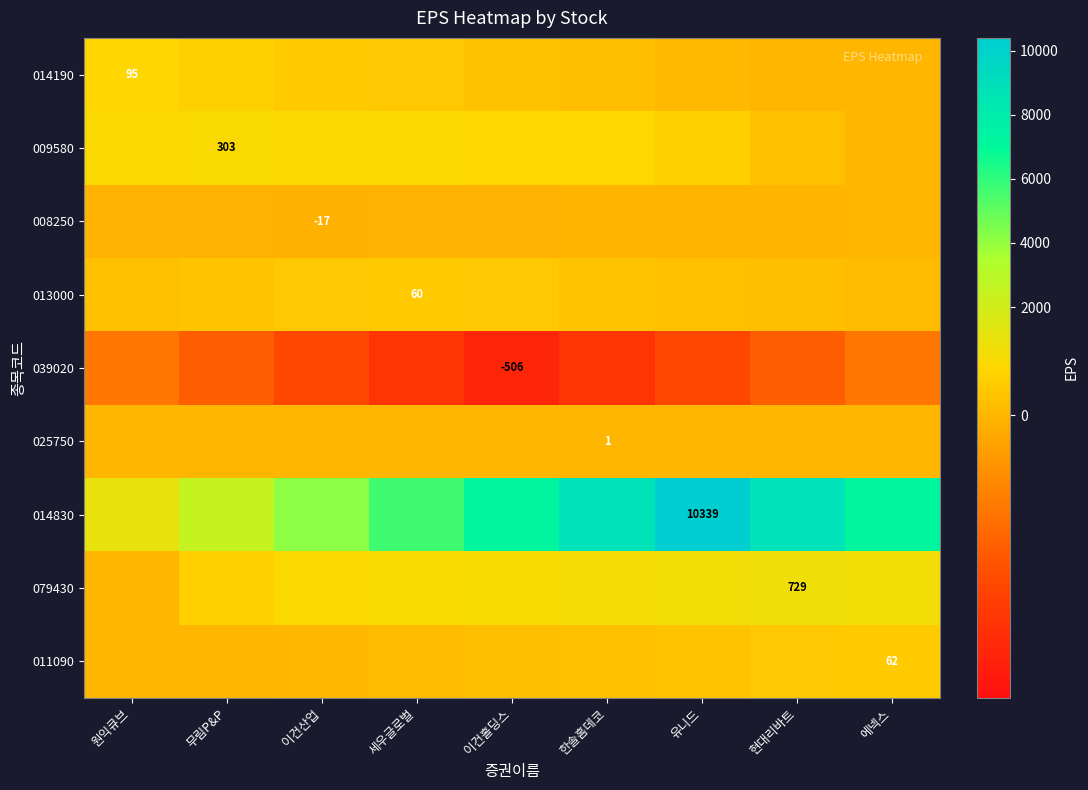

Which series has the largest total across all categories?

014830